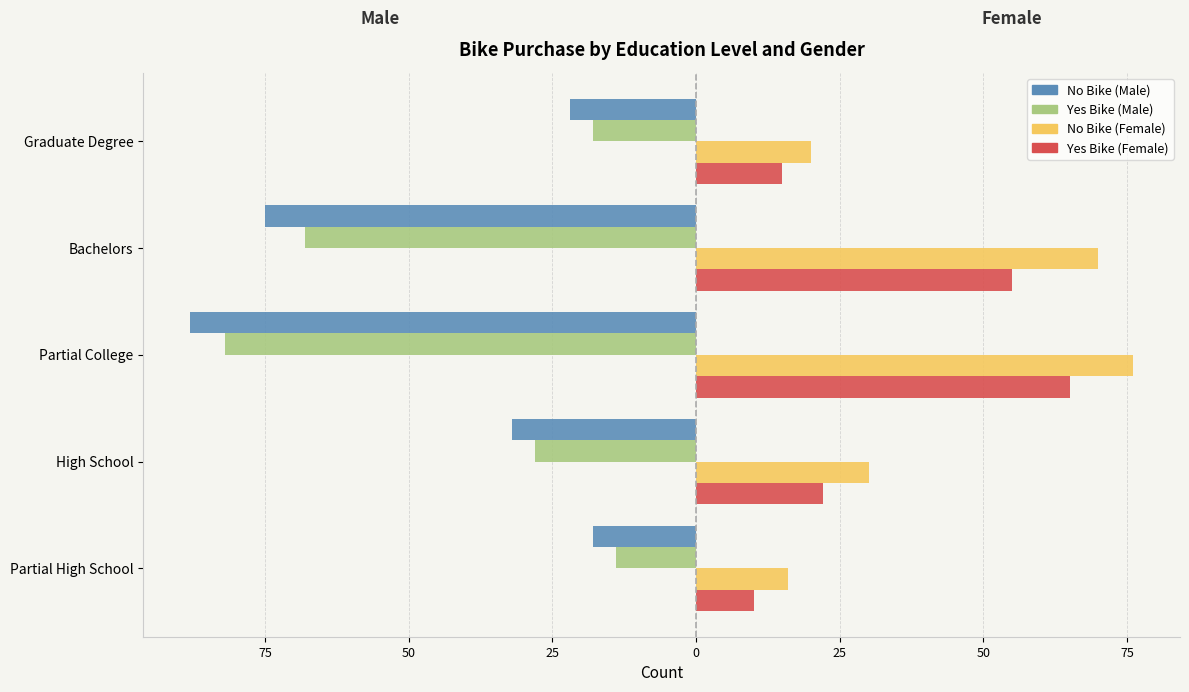

What are all the series names shown in the legend?

No Bike (Male), Yes Bike (Male), No Bike (Female), Yes Bike (Female)